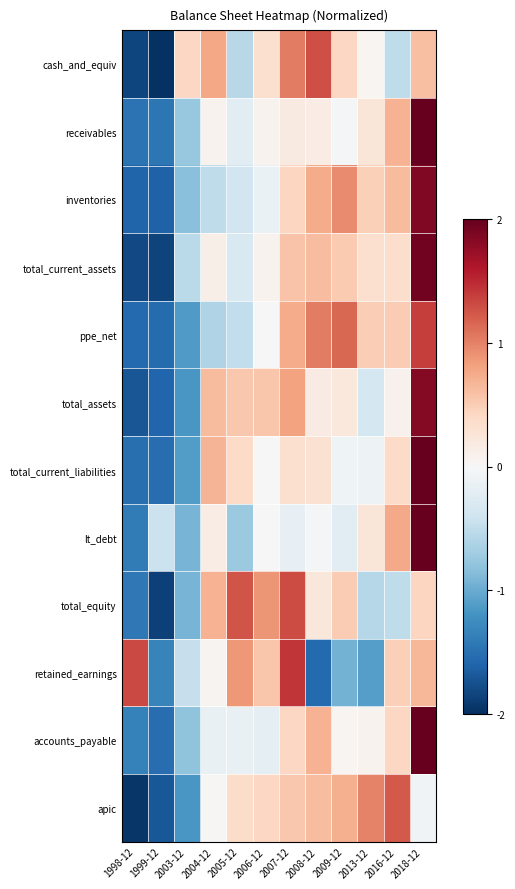

What is the minimum value shown in the chart?

-2.0